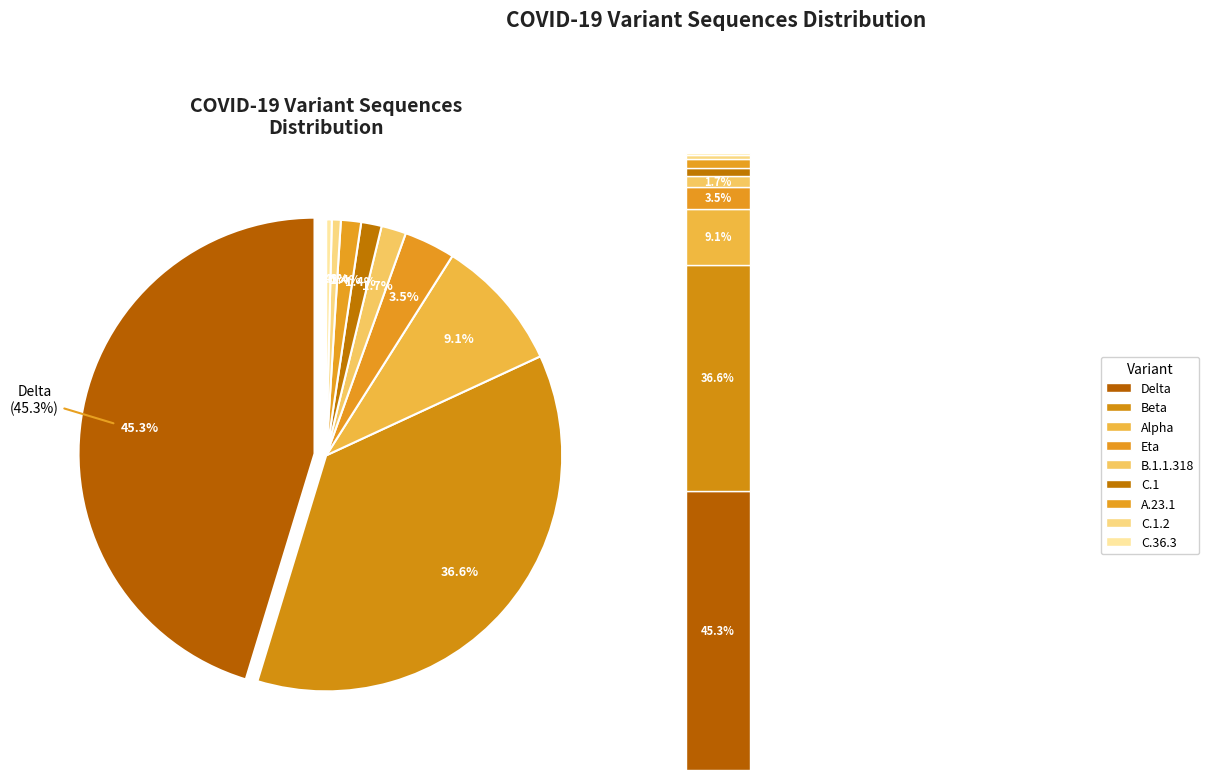

Which category has the biggest portion of the pie?

Delta